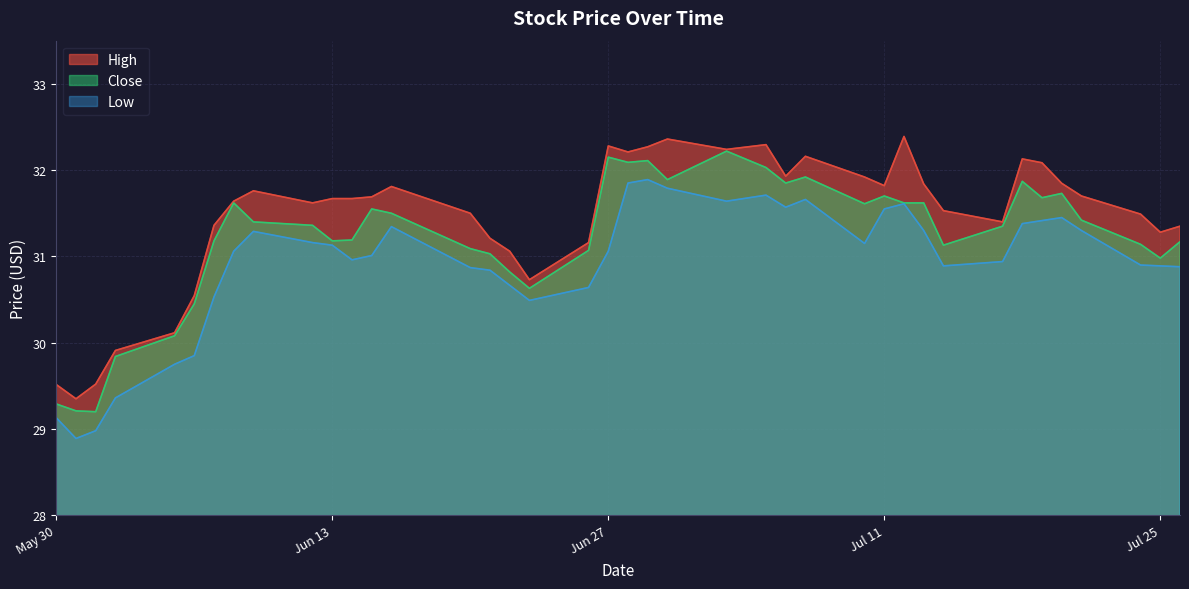

Rank the series by their maximum value, from highest to lowest.

High, Close, Low